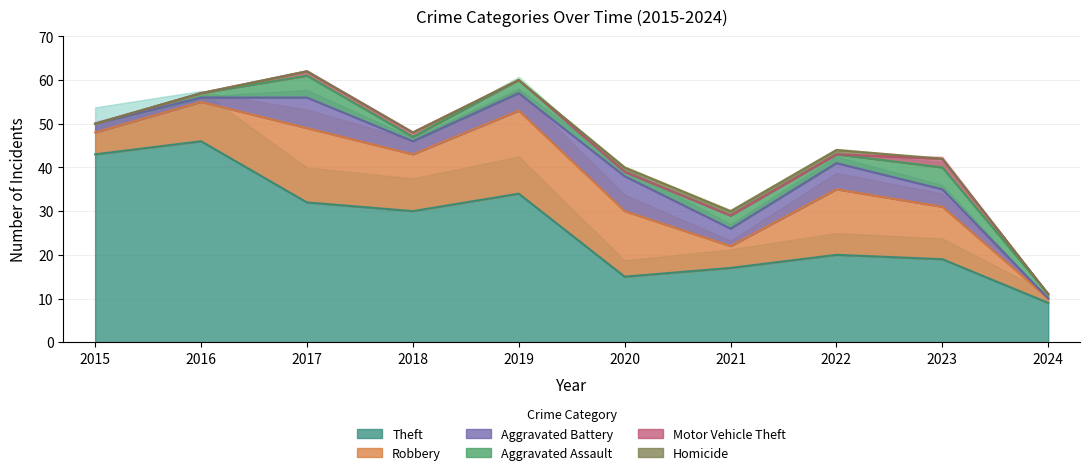

How many values in the Robbery series are below 13?

5